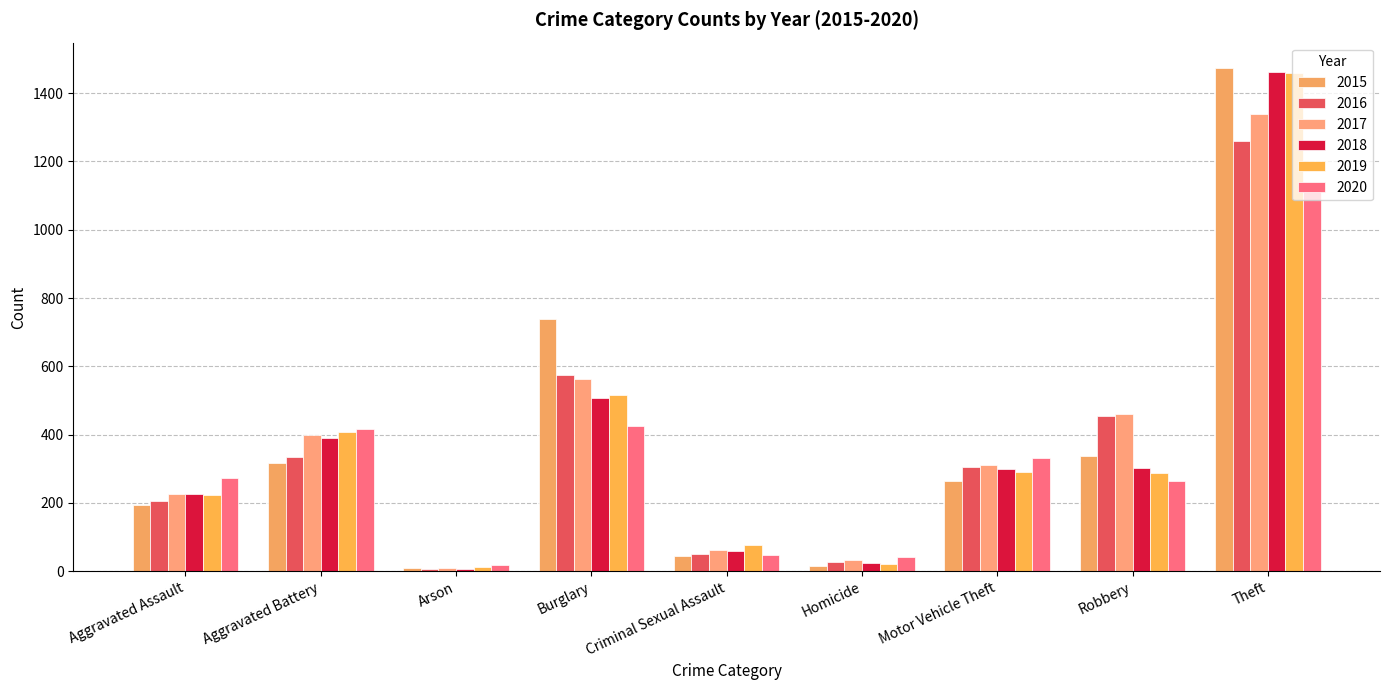

Rank the categories by 2016 value from highest to lowest.

Theft, Burglary, Robbery, Aggravated Battery, Motor Vehicle Theft, Aggravated Assault, Criminal Sexual Assault, Homicide, Arson